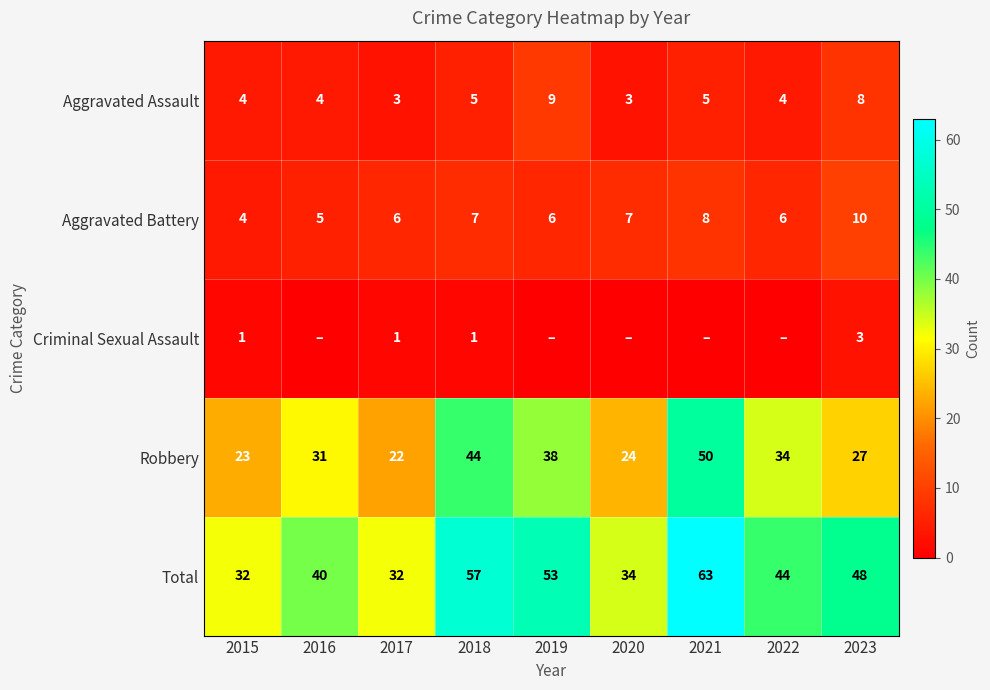

What is the difference between the highest and lowest values at 2017?

31